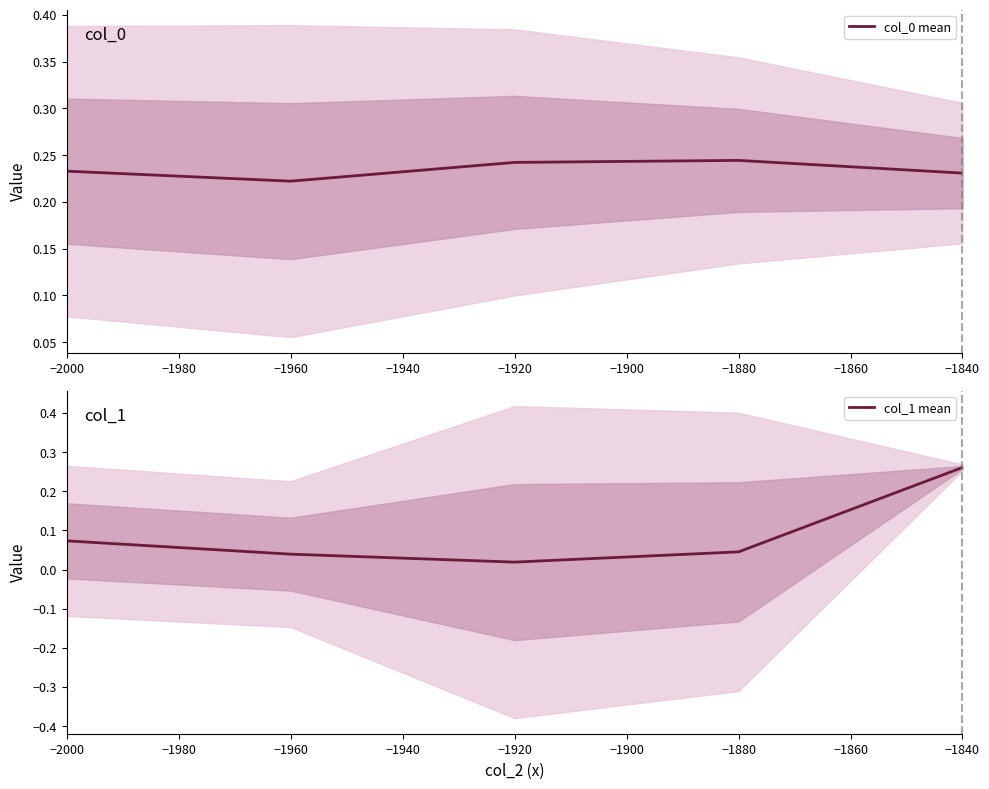

Where is col_0 mean nearest to the value 0?

−1960